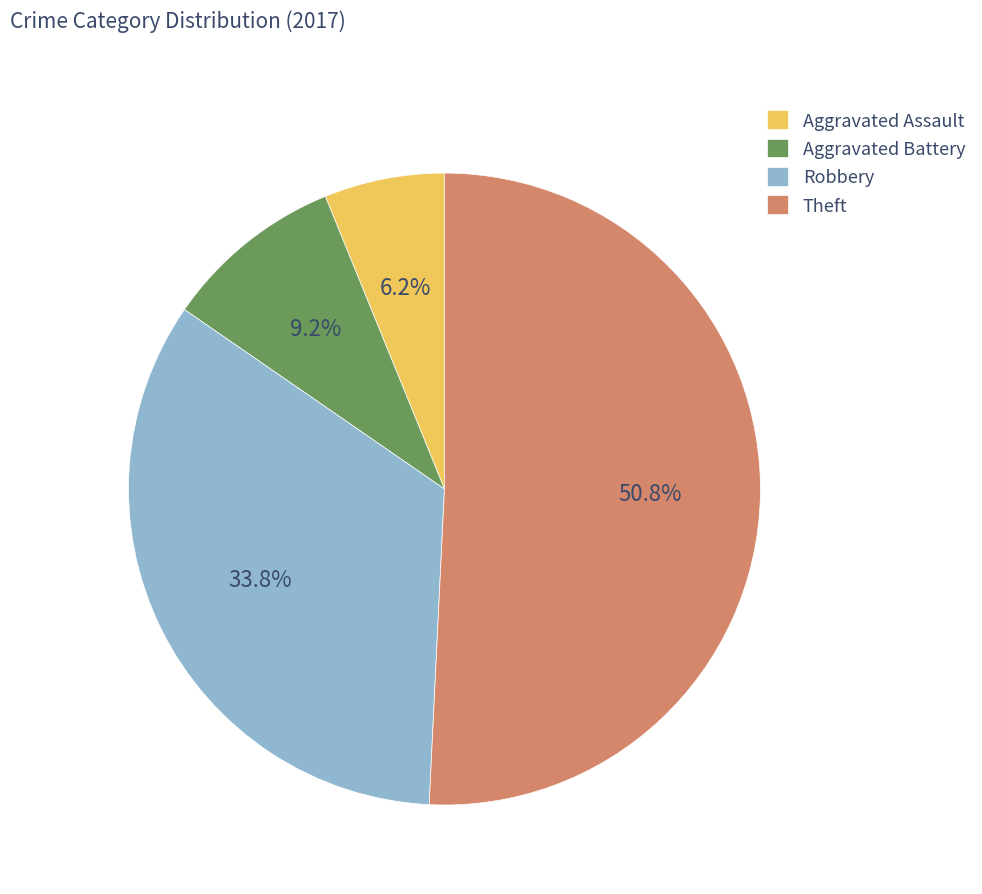

To the nearest percent, what percentage of the pie is Aggravated Battery?

9%